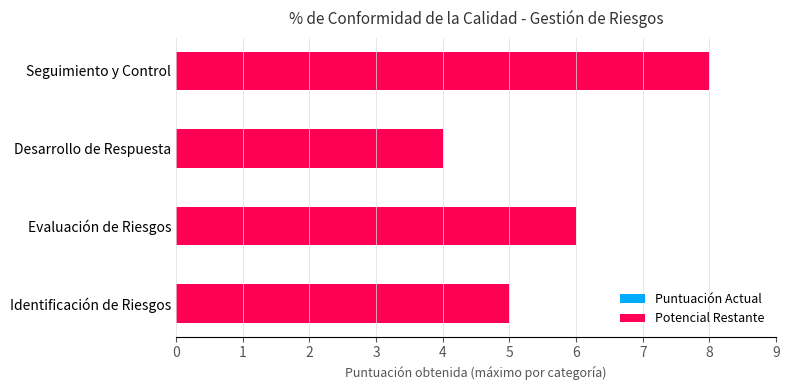

Reading top to bottom, list all the values displayed in this chart.

Seguimiento y Control=8	Desarrollo de Respuesta=4	Evaluación de Riesgos=6	Identificación de Riesgos=5